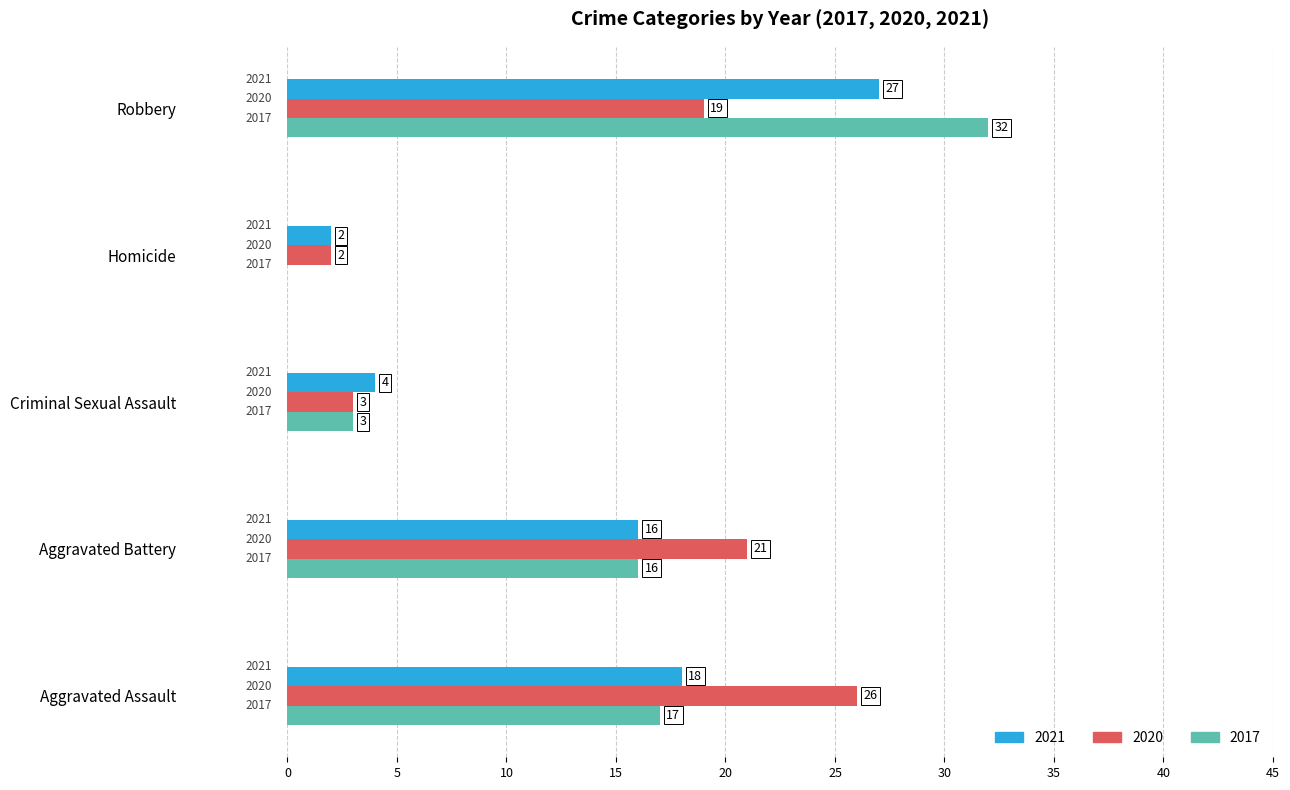

What is the label of the 5th bar from the left?

Robbery